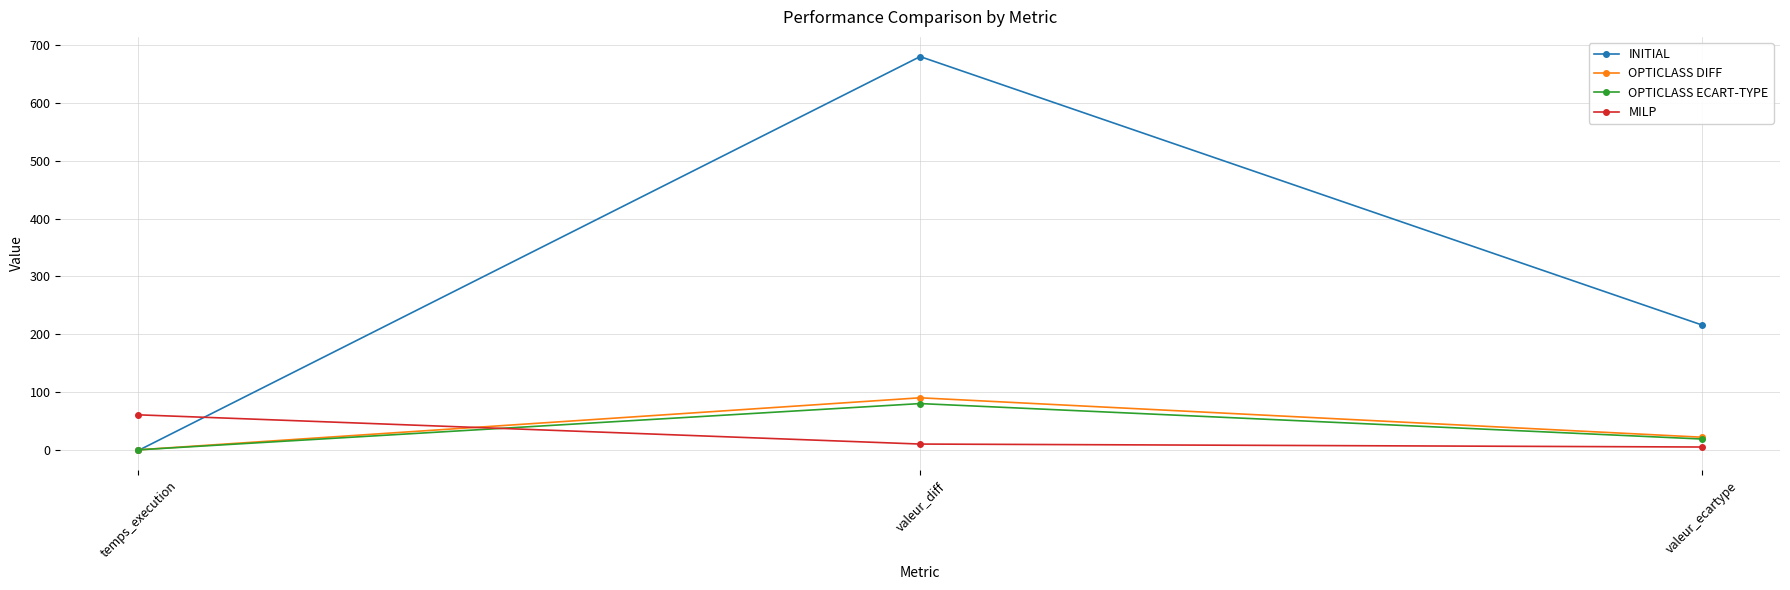

How many values in the INITIAL series exceed 215?

2